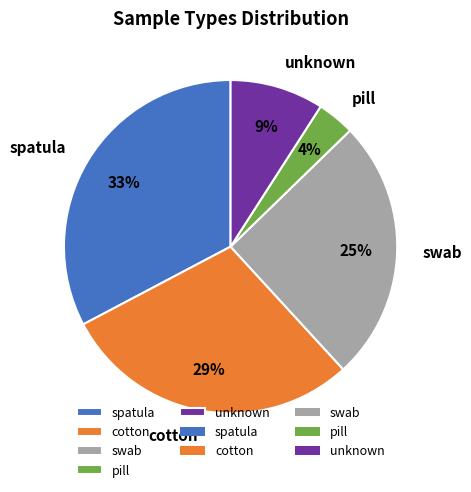

Combined, do spatula and swab account for over 50%?

Yes